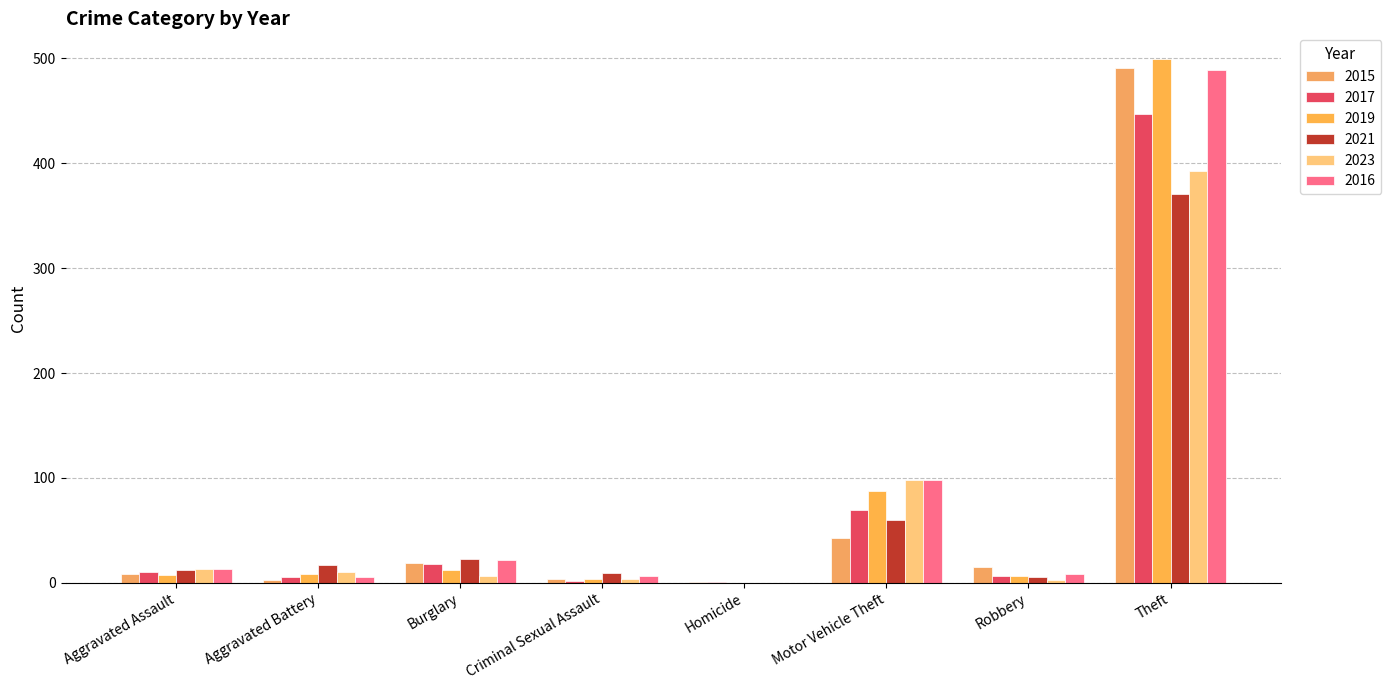

What are all the series names shown in the legend?

2015, 2017, 2019, 2021, 2023, 2016